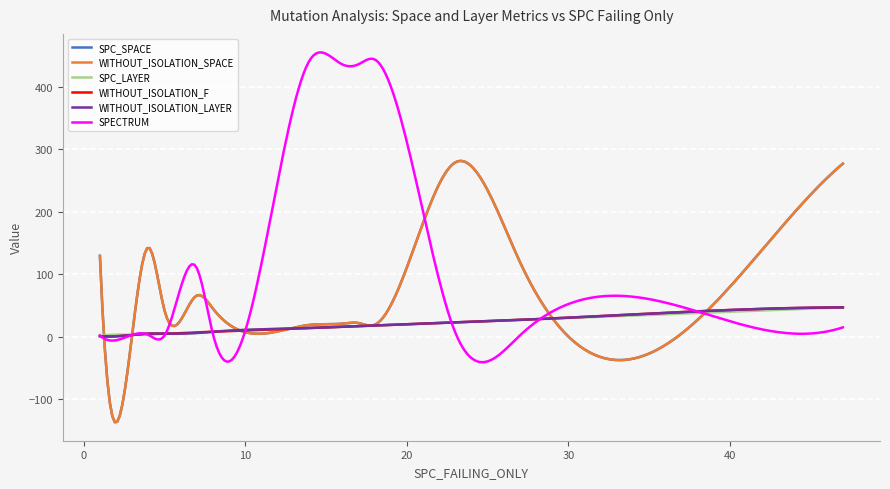

Does the chart display data point markers on the line(s)?

No